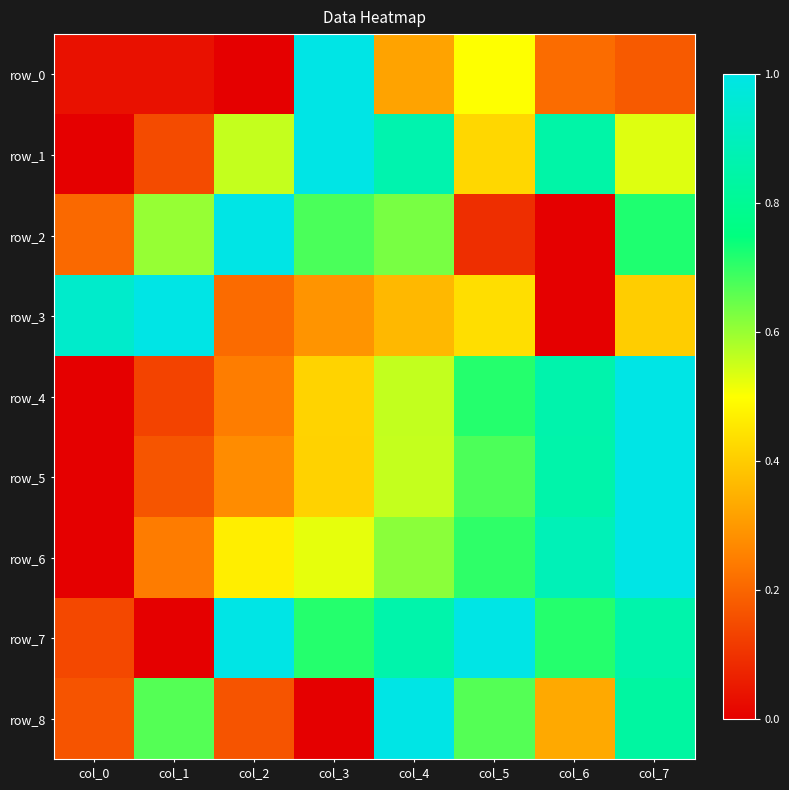

At col_1, list the series in order from smallest to largest.

row_7, row_0, row_4, row_1, row_5, row_6, row_2, row_8, row_3